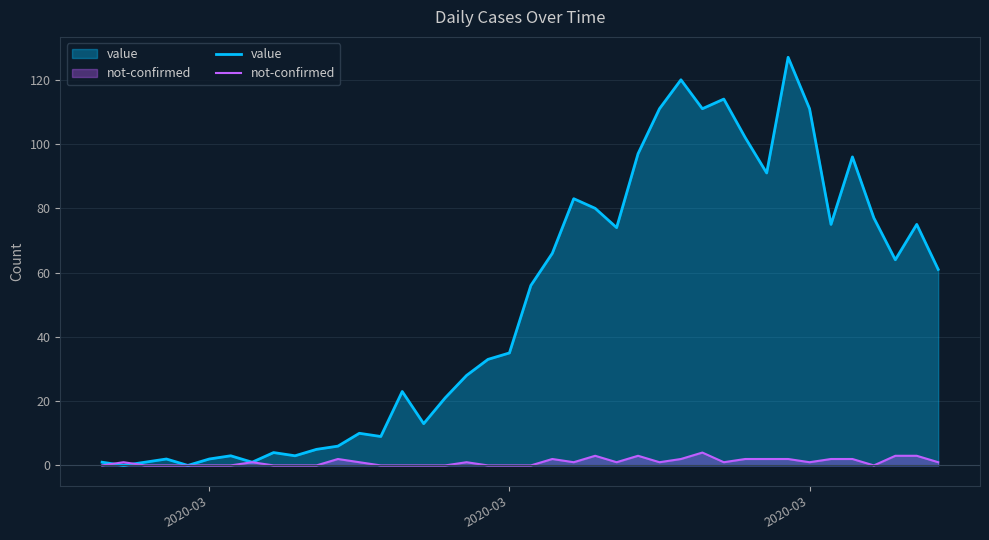

Which series has the largest total across all categories?

value